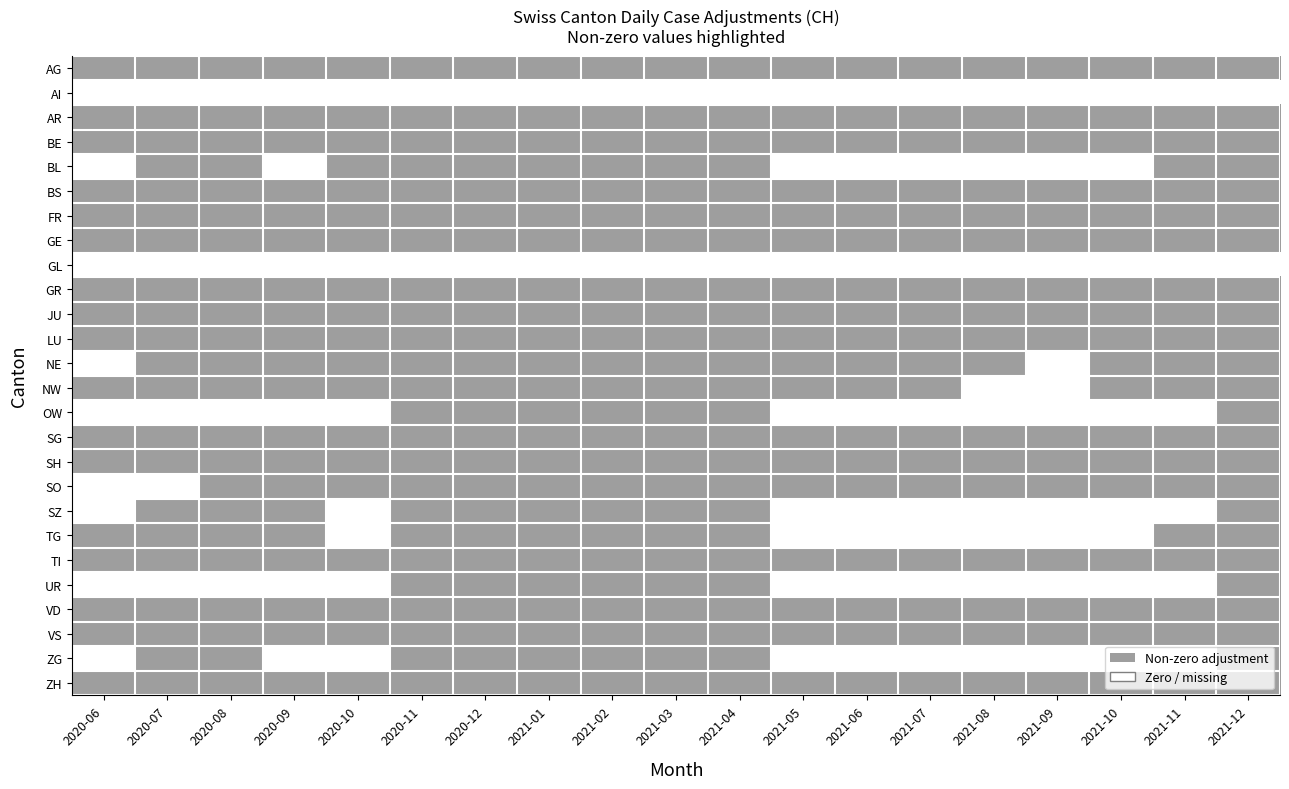

Between 2021-02 and 2020-10, which is larger?

2021-02